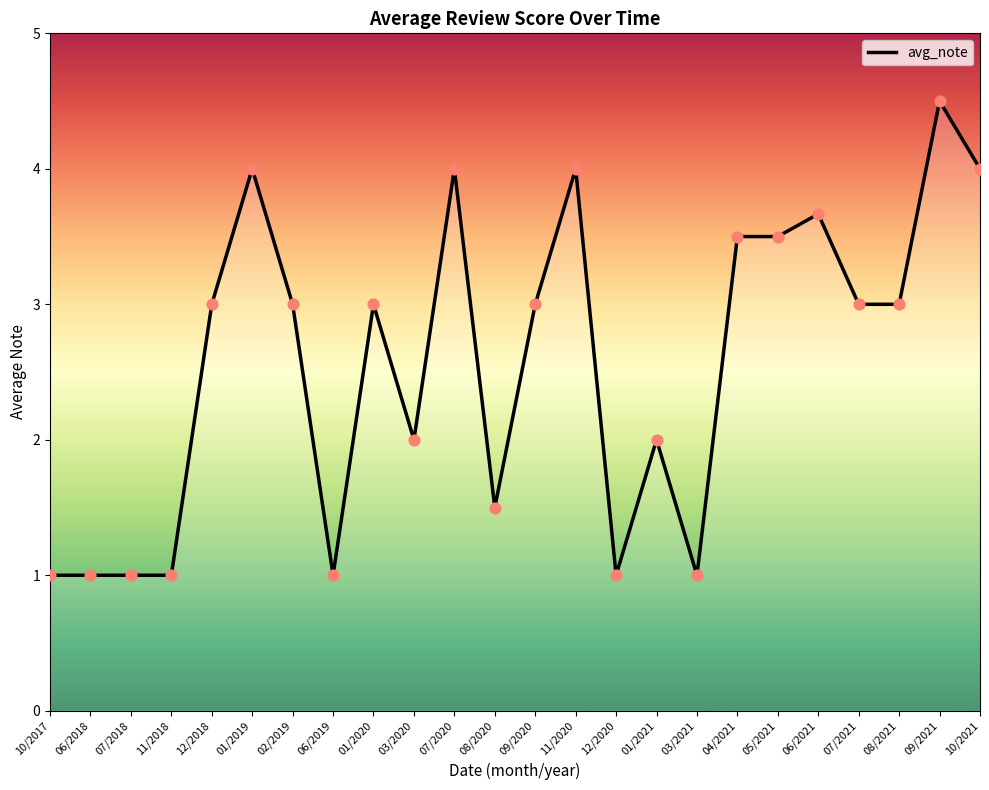

What is the change in value from 03/2021 to 10/2021?

+3.0